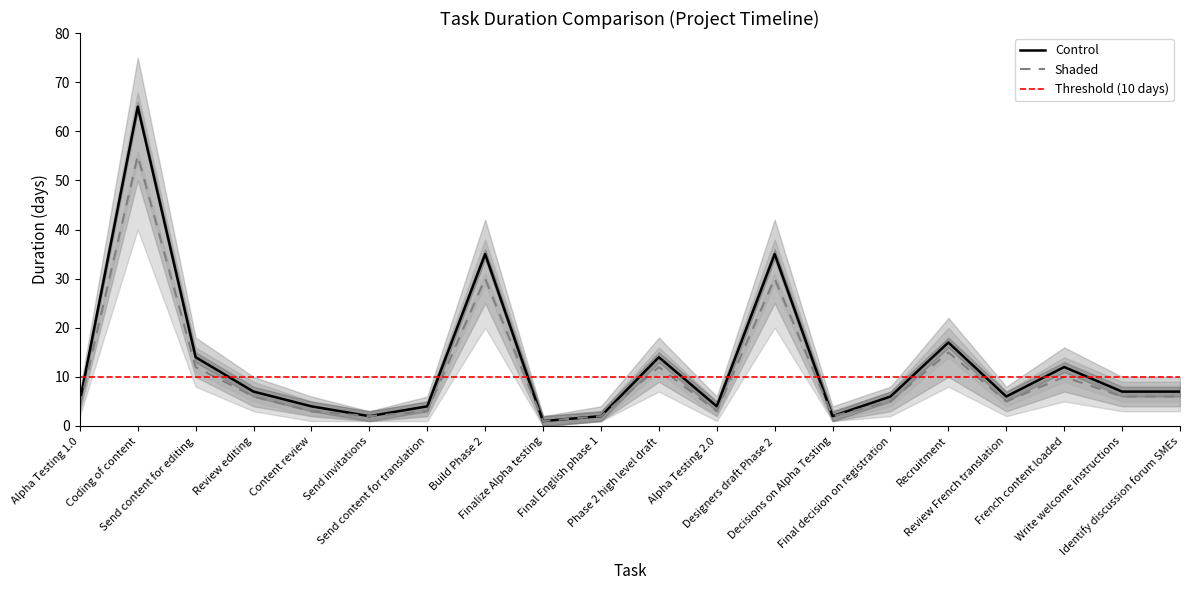

Rank the series by their average value, from highest to lowest.

Control, Shaded